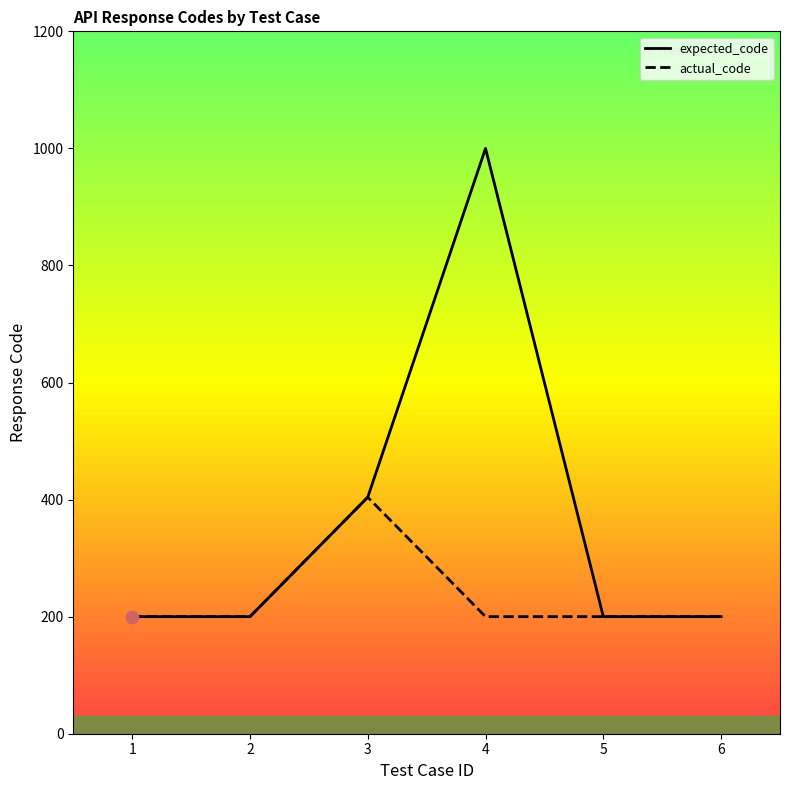

What are all the series names shown in the legend?

expected_code, actual_code